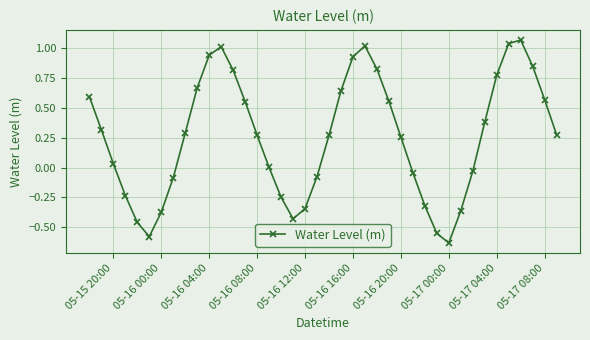

What is the difference between the maximum and minimum values?

1.7